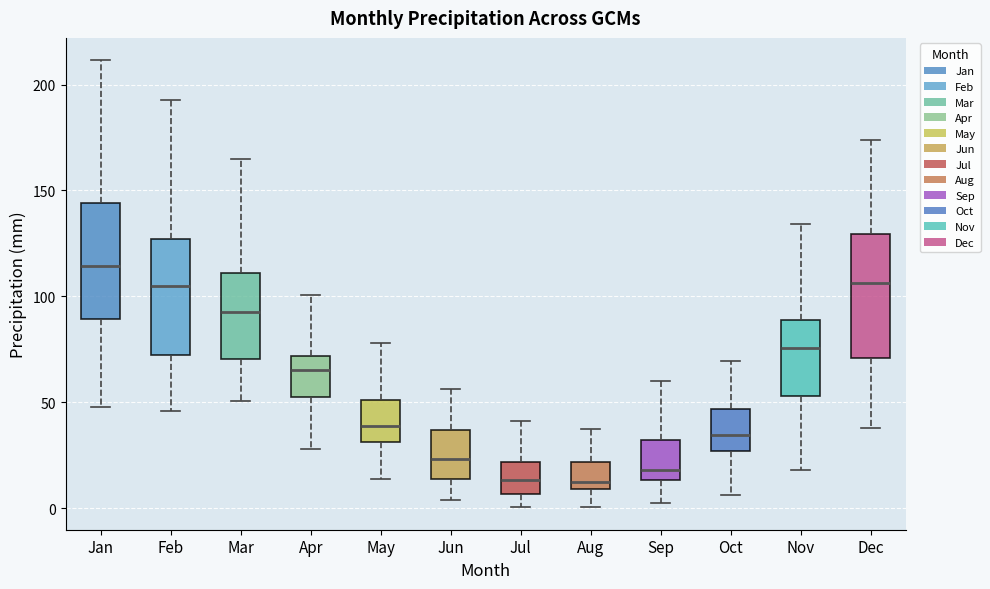

Reading left to right, read every box against the y-axis: the position of its median line, the range the box covers, and the ends of its whiskers. The values are not printed on the chart, so give them approximately, as read against the axis.

Jan: median 115, box 90 to 145, whiskers 50 to 210
Feb: median 105, box 75 to 125, whiskers 45 to 195
Mar: median 95, box 70 to 110, whiskers 50 to 165
Apr: median 65, box 50 to 70, whiskers 30 to 100
May: median 40, box 30 to 50, whiskers 15 to 80
Jun: median 25, box 15 to 35, whiskers 5 to 55
Jul: median 15, box 5 to 20, whiskers 0 to 40
Aug: median 10 (just above the box's lower edge), box 10 to 20, whiskers 0 to 35
Sep: median 20, box 15 to 30, whiskers 0 to 60
Oct: median 35, box 25 to 45, whiskers 5 to 70
Nov: median 75, box 55 to 90, whiskers 20 to 135
Dec: median 105, box 70 to 130, whiskers 40 to 175